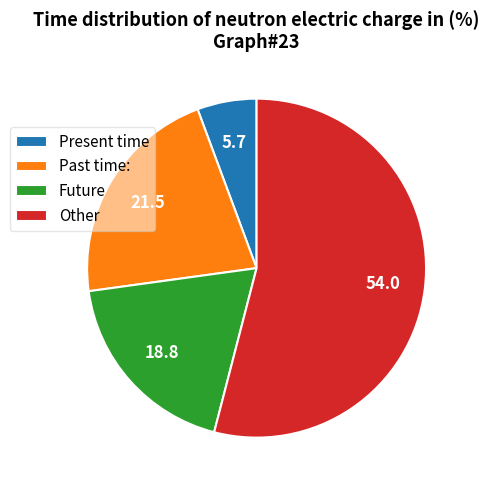

Is Past time: the majority of the pie?

No